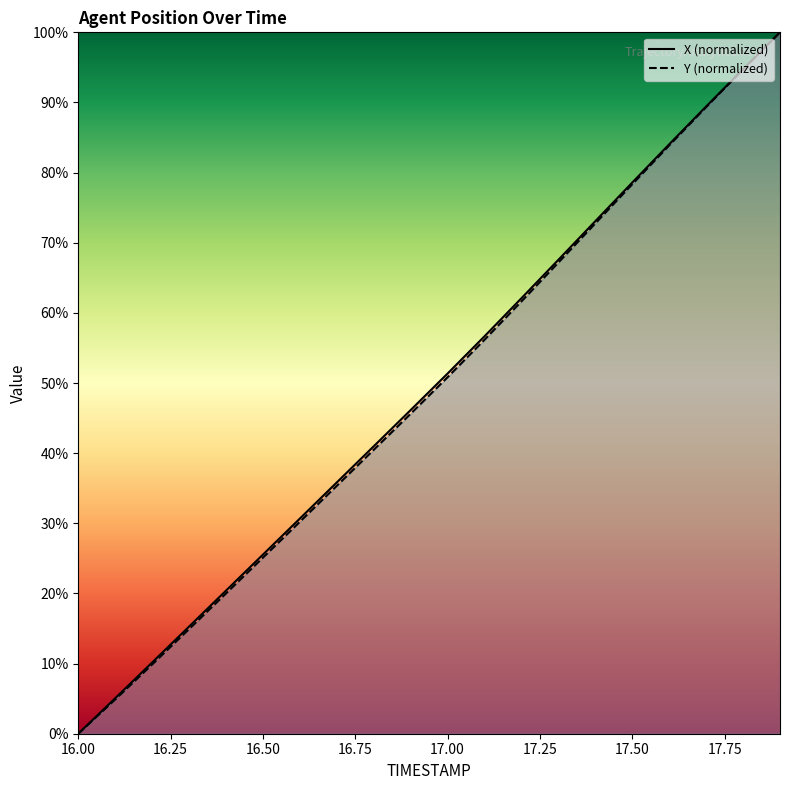

Does the chart have visible grid lines?

No